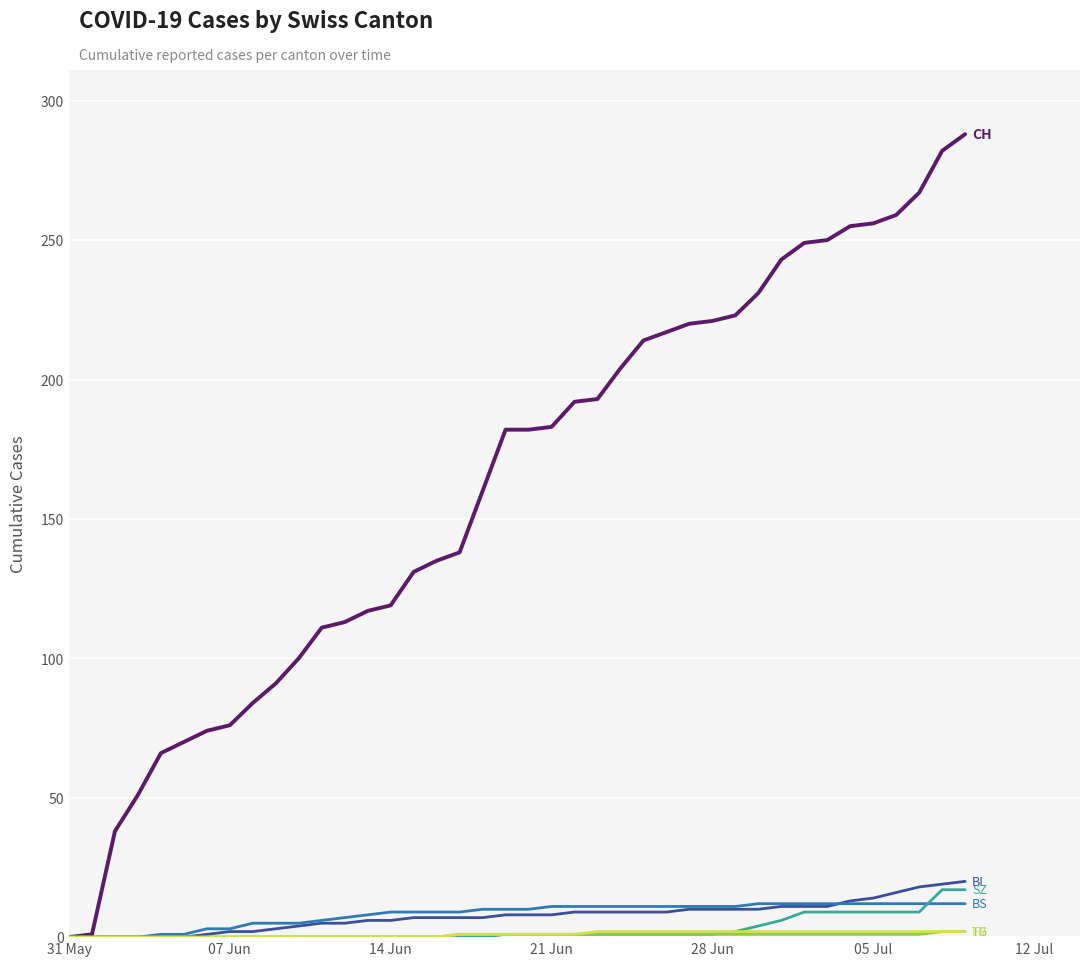

How many distinct data groups are displayed?

6